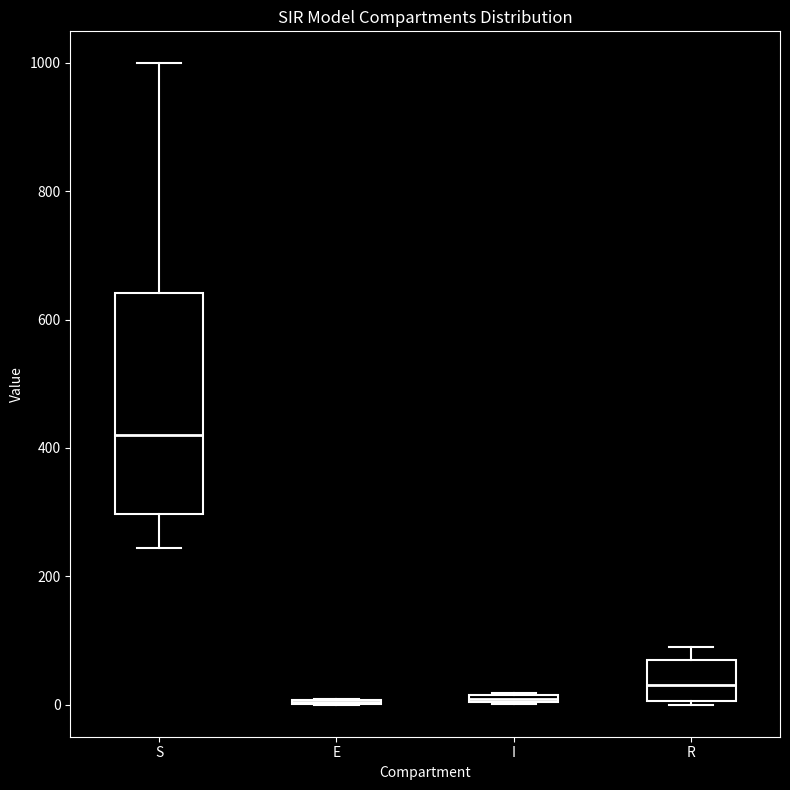

Comparing the boxes themselves (not the whiskers), which one is the tallest?

S